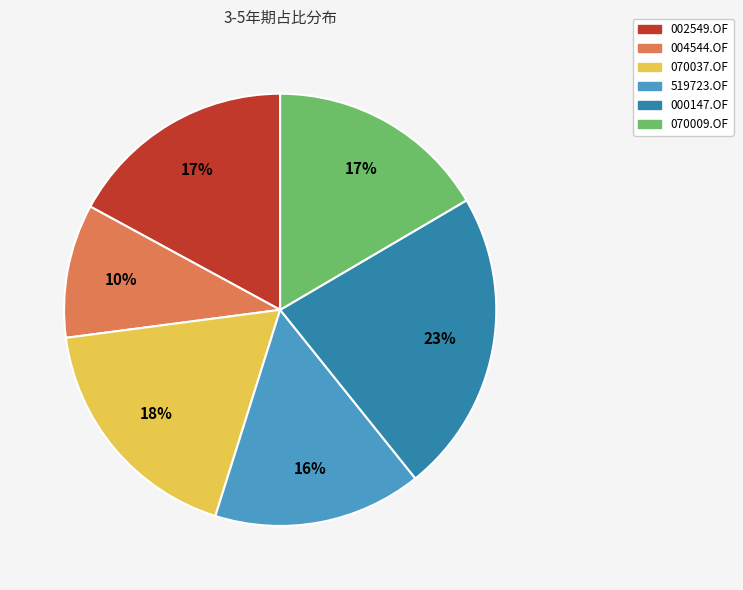

To the nearest percent, what percentage of the pie is 070037.OF?

18%